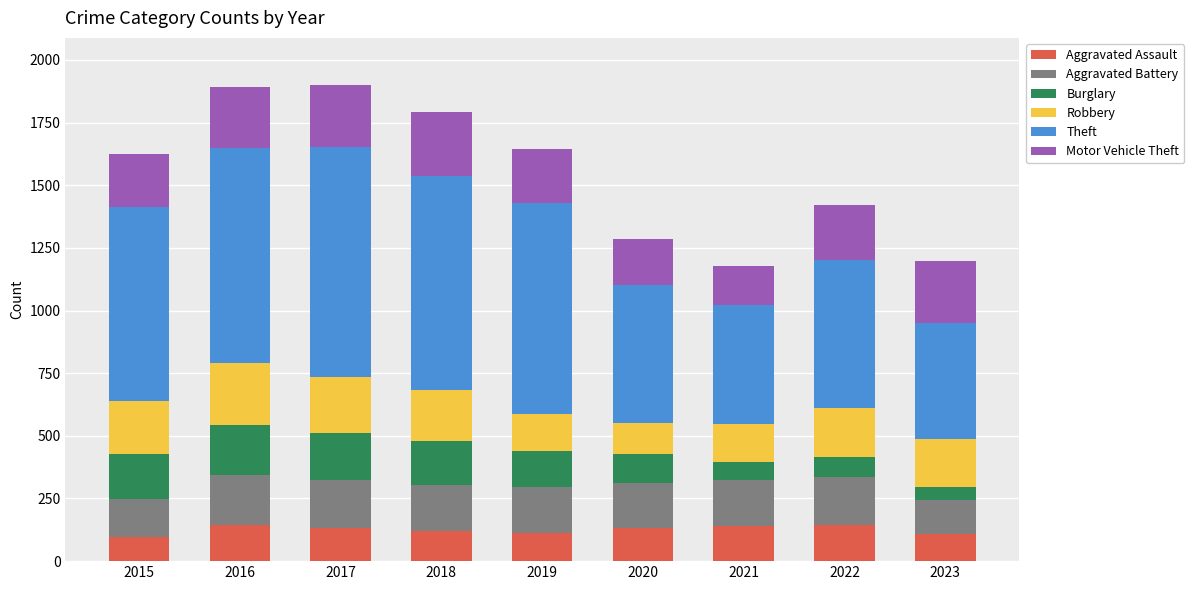

True or false: Aggravated Assault has a value of 146 at 2022.

True